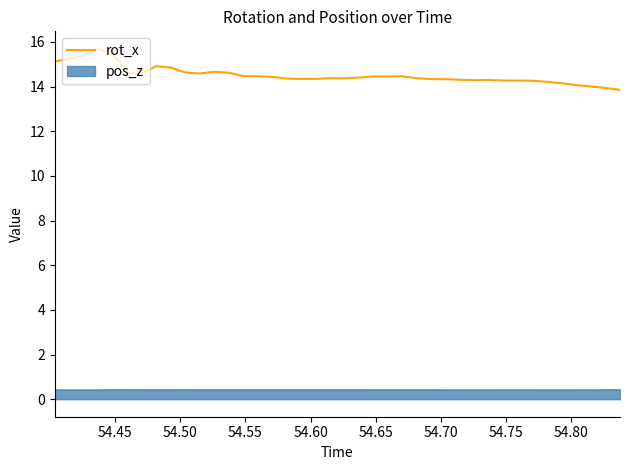

Rank the series by their maximum value, from lowest to highest.

pos_z, rot_x